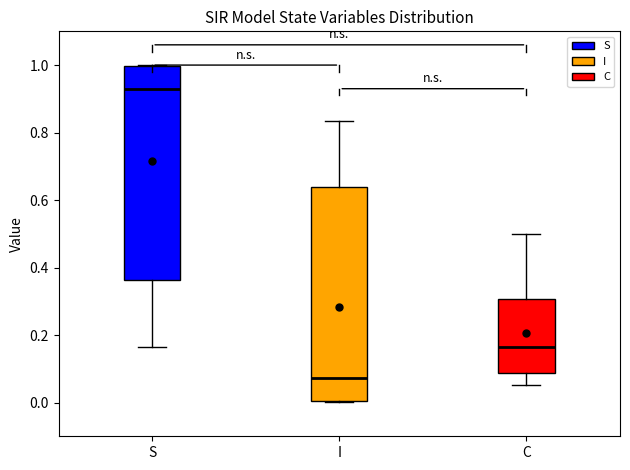

Reading left to right, transcribe this box plot: for each box, give where its median line is, the range the box spans, and where its two whiskers end, as read against the y-axis. The values are not printed on the chart, so give them approximately, as read against the axis.

S: median 0.92, box 0.36 to 1.00, whiskers 0.16 to 1.00
I: median 0.08, box 0.00 to 0.64, whiskers 0.00 to 0.84
C: median 0.16, box 0.08 to 0.30, whiskers 0.06 to 0.50